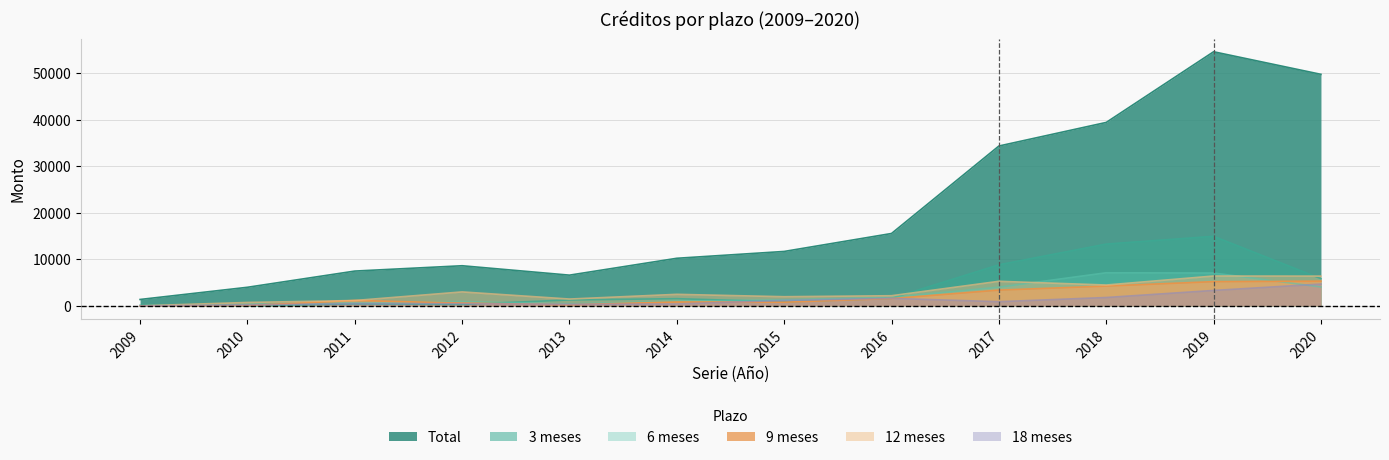

What is the sum of the 12 meses values at 2015 and 2016?

4196